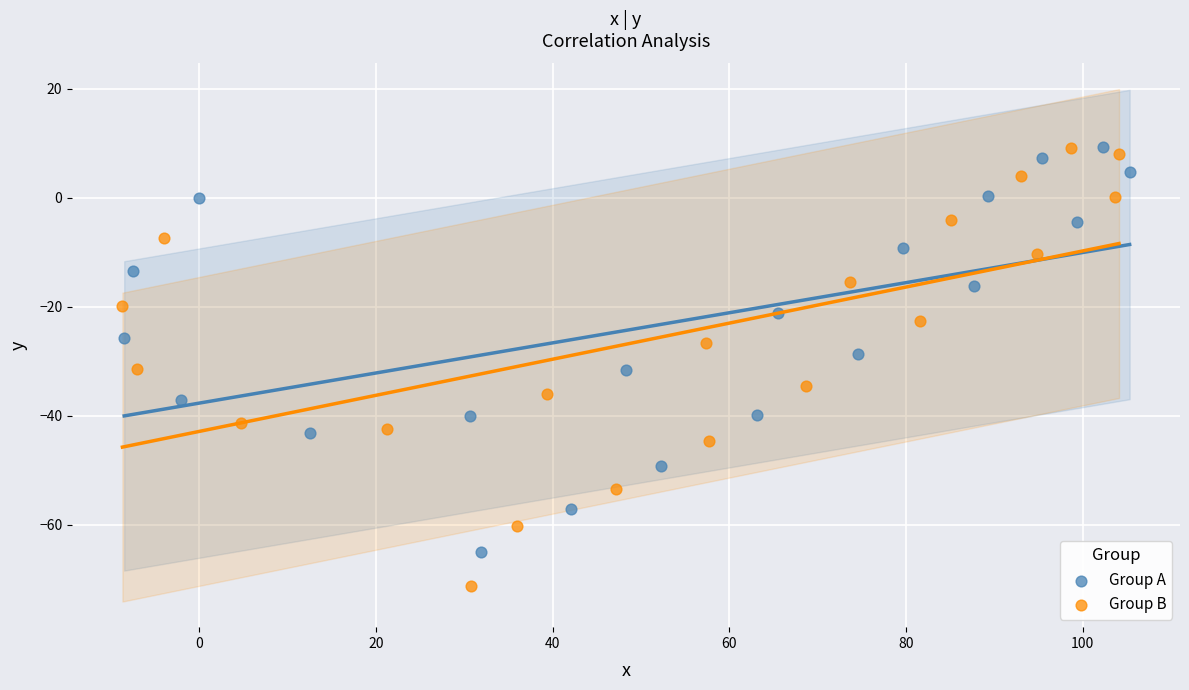

Which series contains the lowest Y value?

Group B